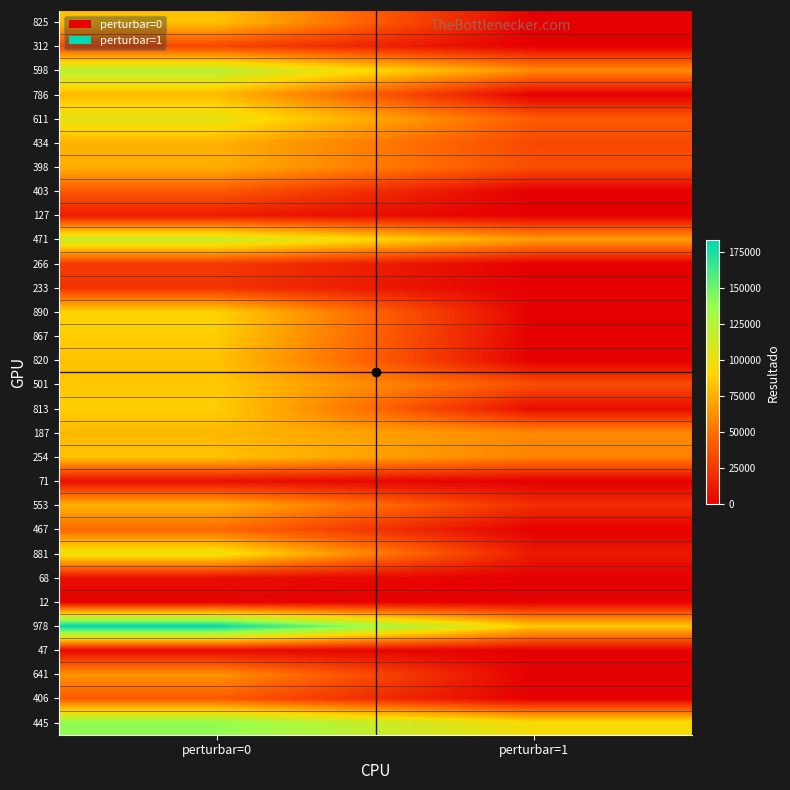

What is the spread (max minus min) of values at perturbar=0?

181849.0